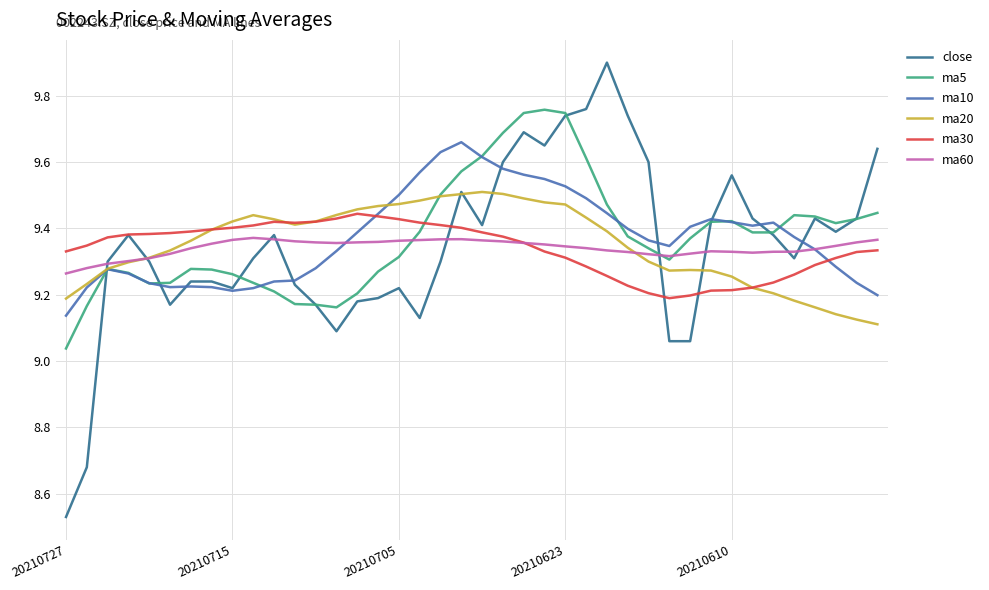

List the series in order of their peak value, highest first.

close, ma5, ma10, ma20, ma30, ma60